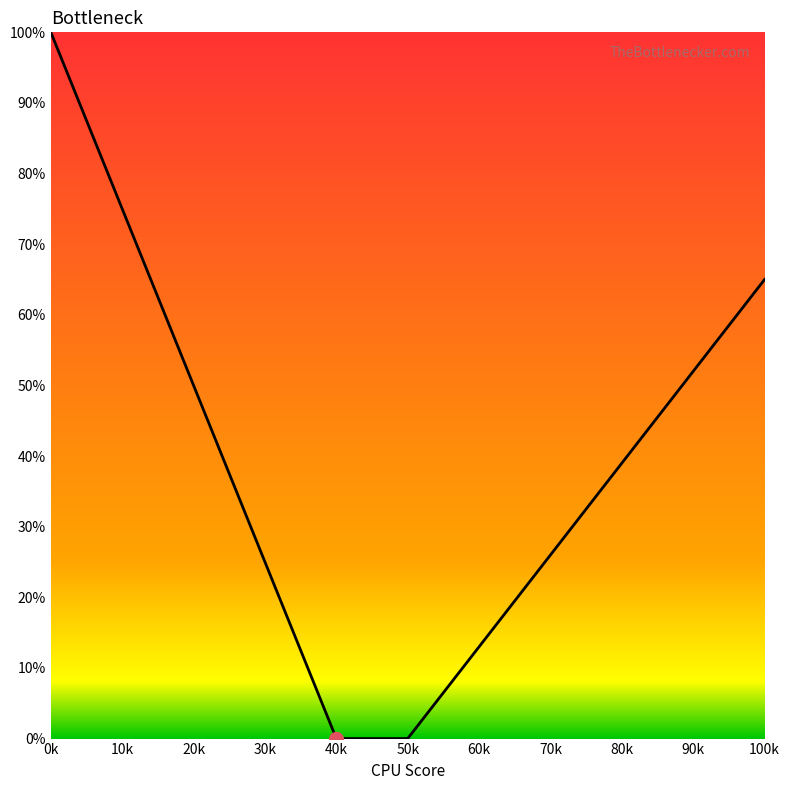

How many values are between 13 and 65?

7